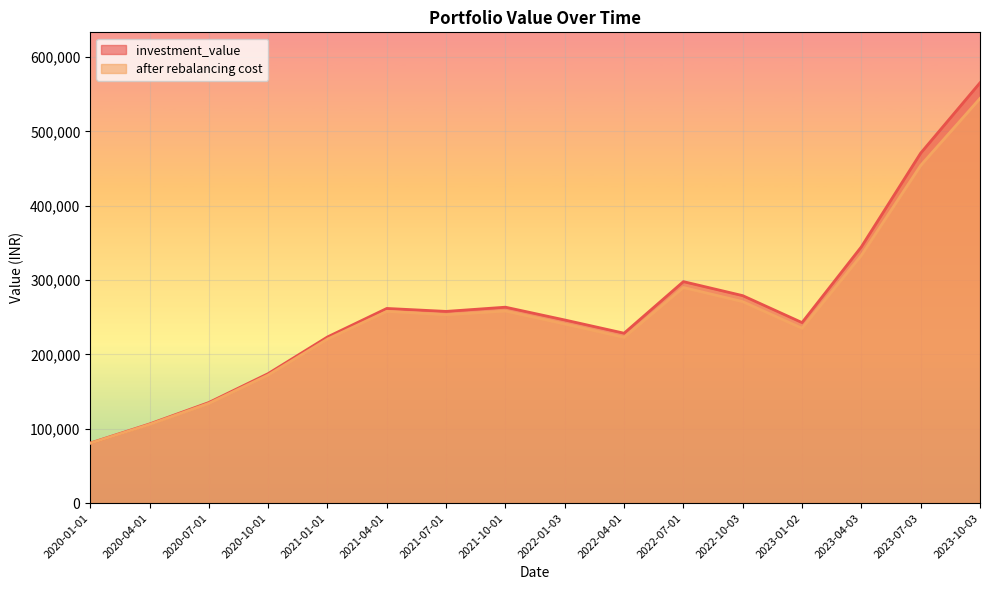

What position from the left is 2023-04-03?

14